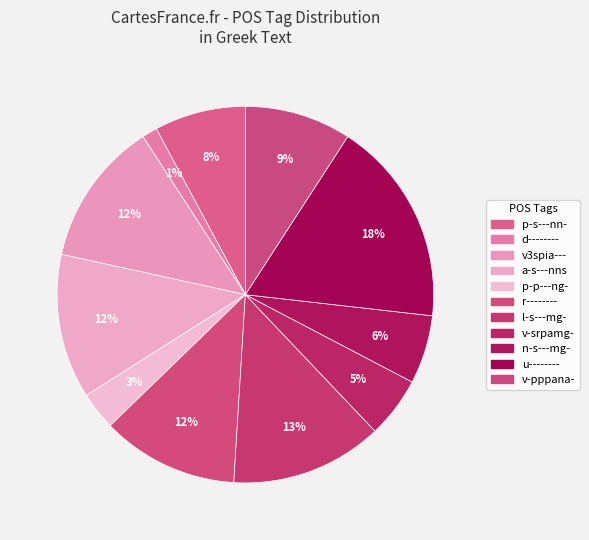

To the nearest percent, what is the average slice percentage?

9%